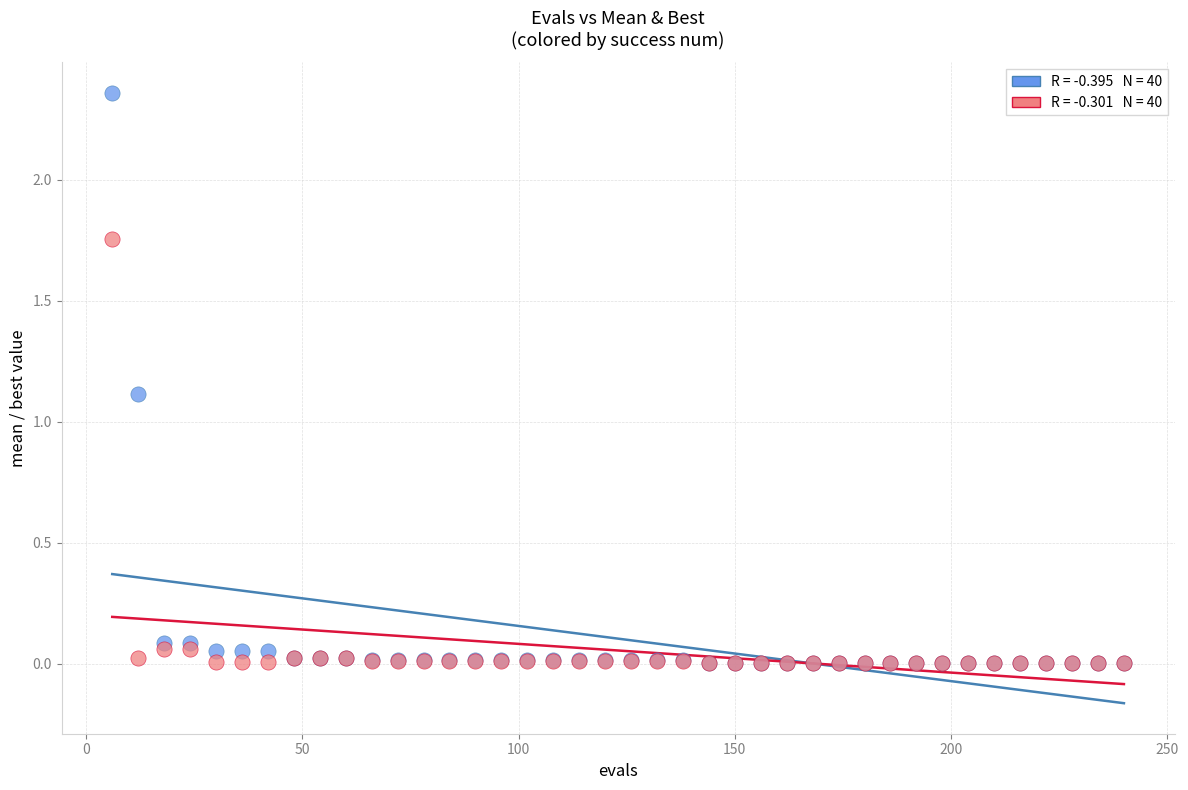

Across all series, what Y value is closest to 1?

1.1